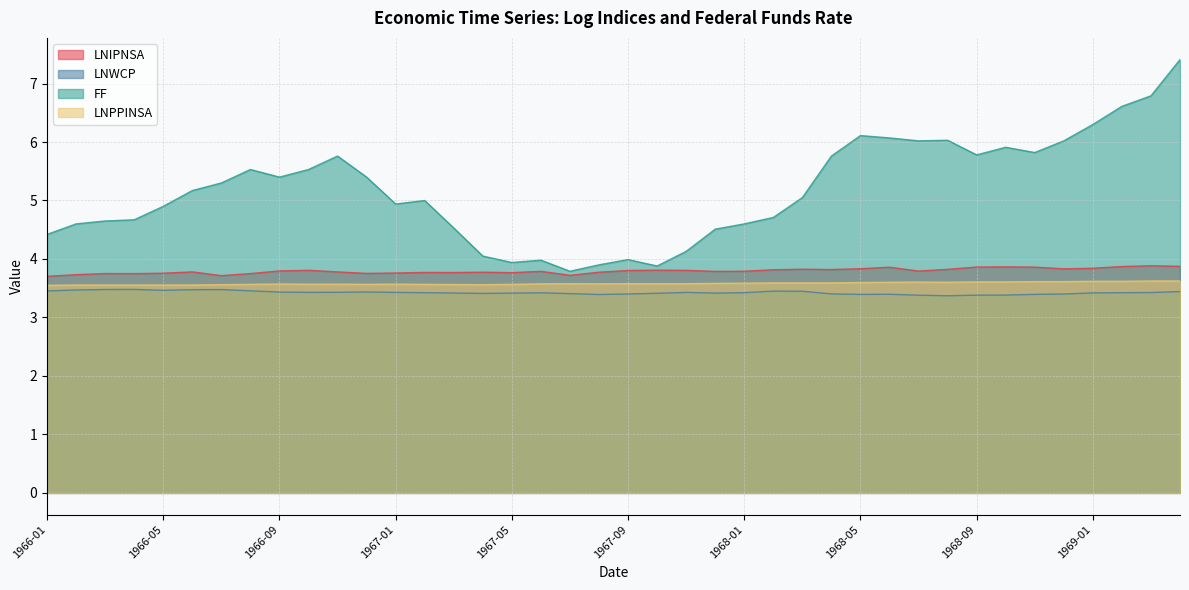

At which category is the sum across all series the highest?

39